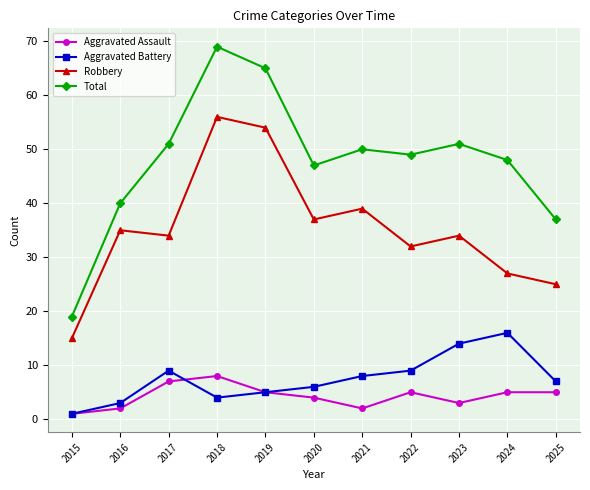

Which series has the largest total across all categories?

Total